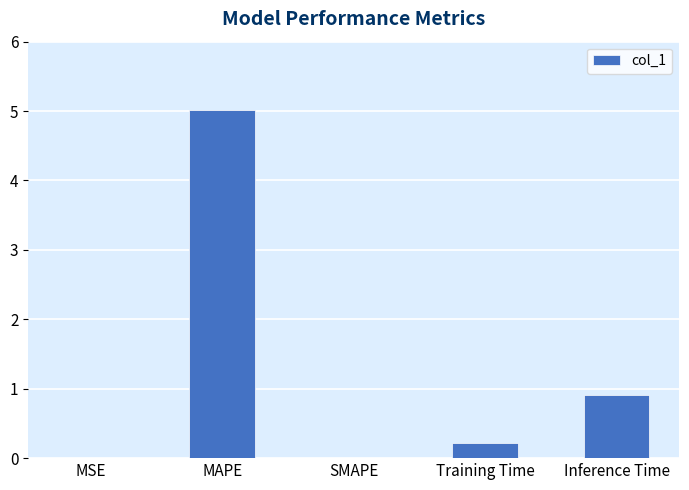

The value at MAPE is 5.0. True or false?

True